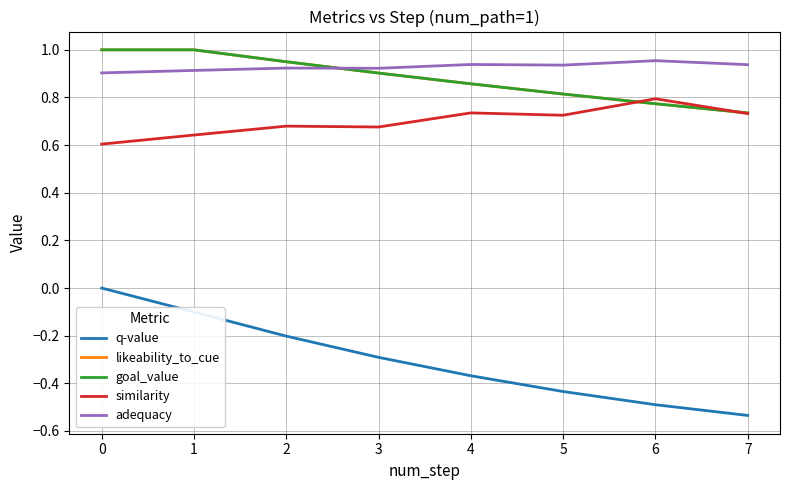

Rank the series at 4 from highest to lowest value.

adequacy, likeability_to_cue, goal_value, similarity, q-value